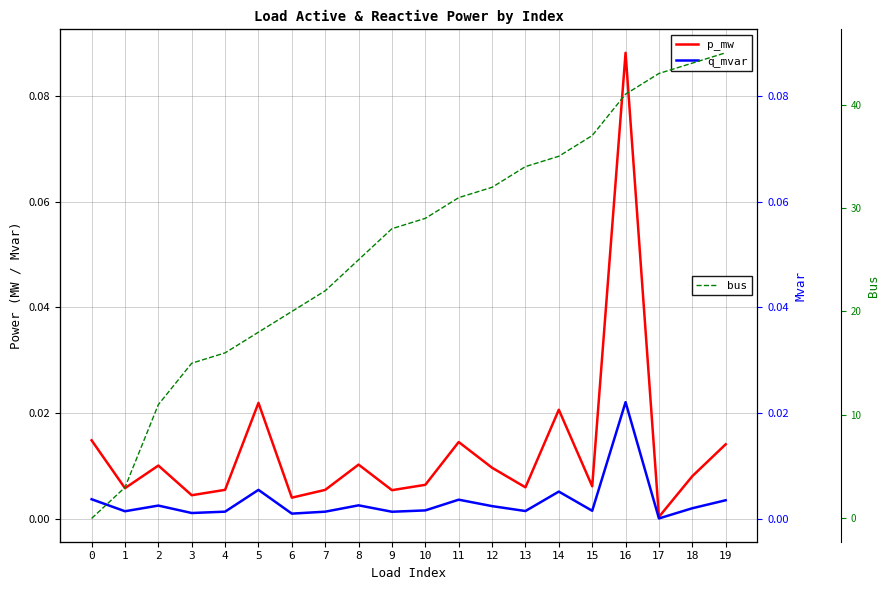

At how many categories does at least one series exceed 42?

3